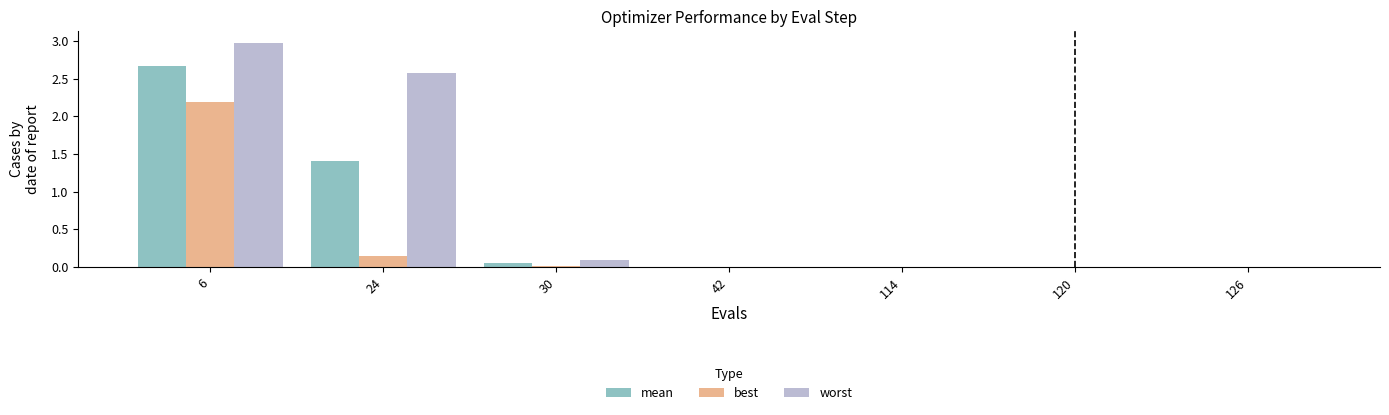

Count the number of categories in the chart.

7